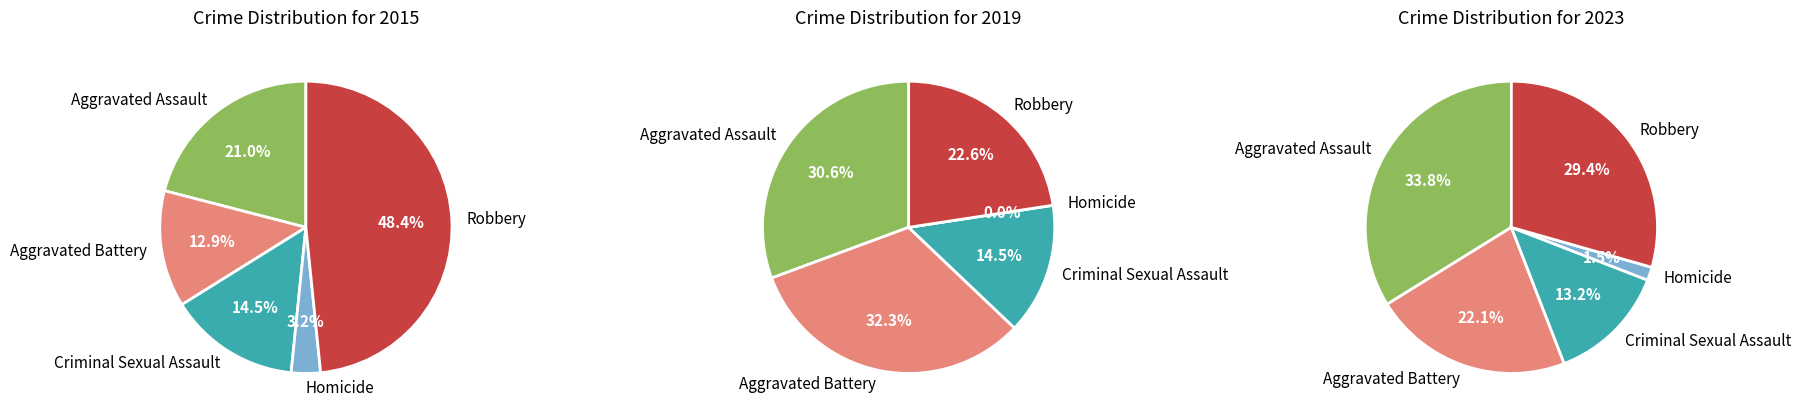

Which slice is the largest?

Robbery